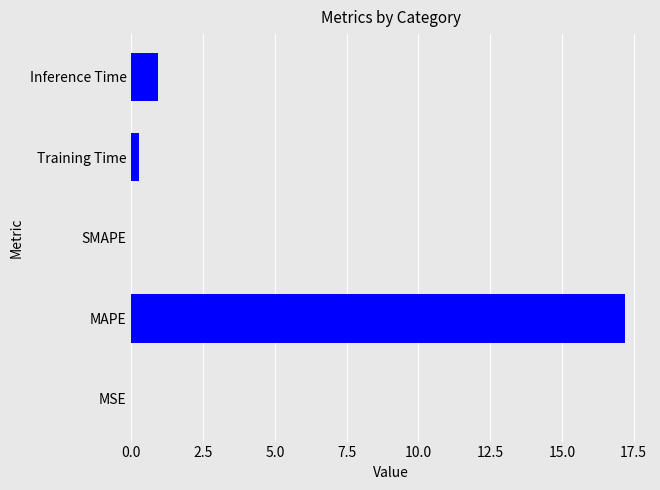

At which category does the chart reach its peak across all series?

MAPE